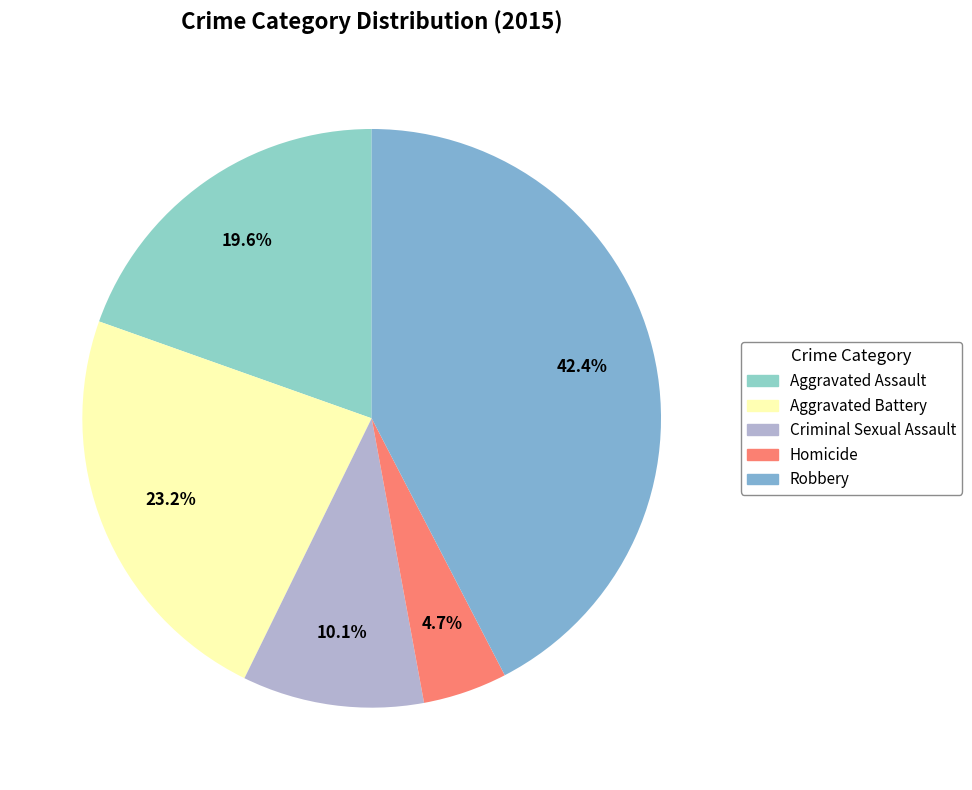

How many segments does this pie chart have?

5